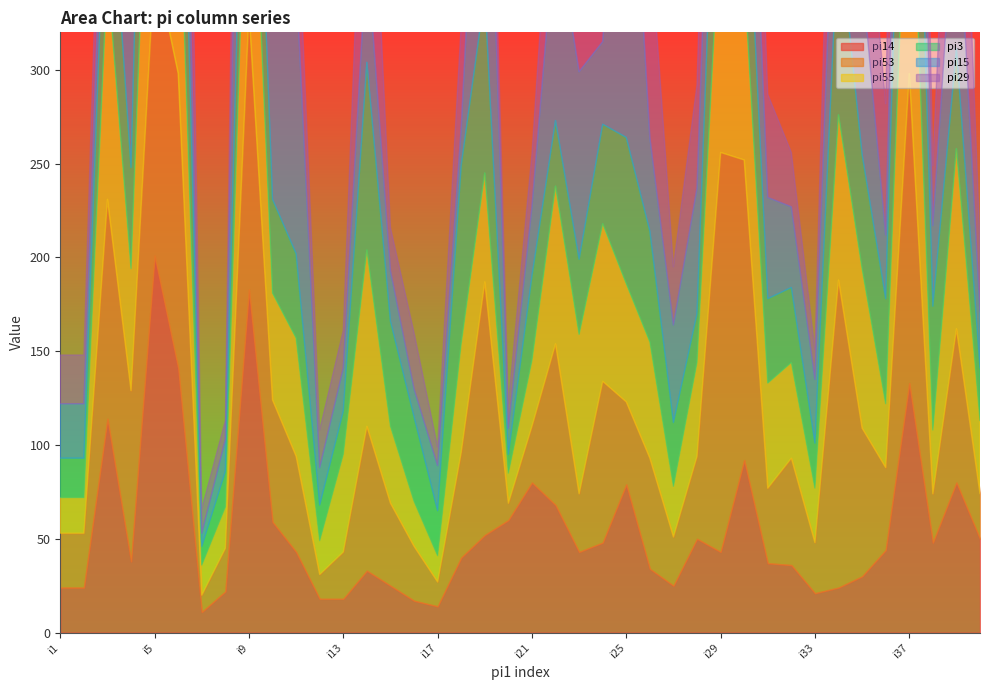

Does the chart have visible grid lines?

No